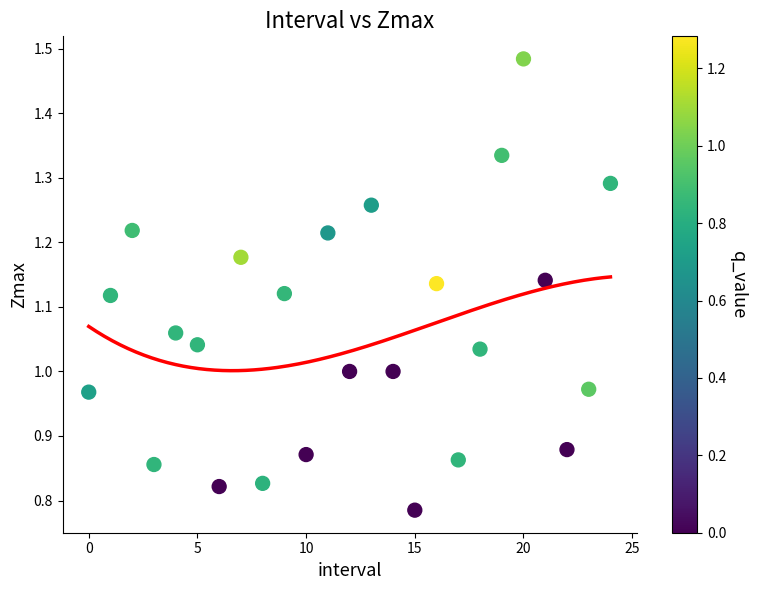

What is the range of Y values (max minus min)?

0.7